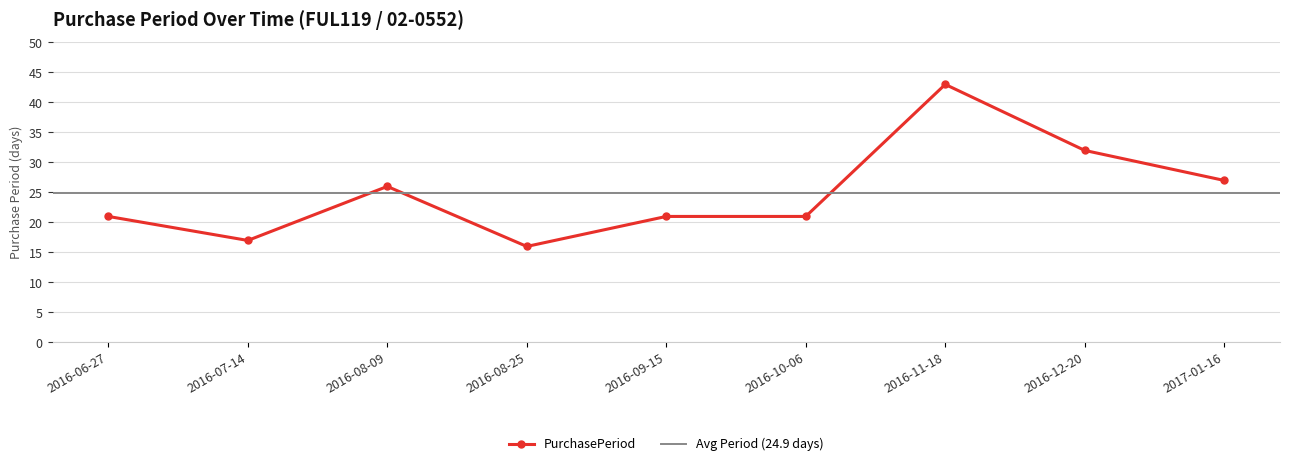

True or false: the data has more than 2 interior local peaks.

False